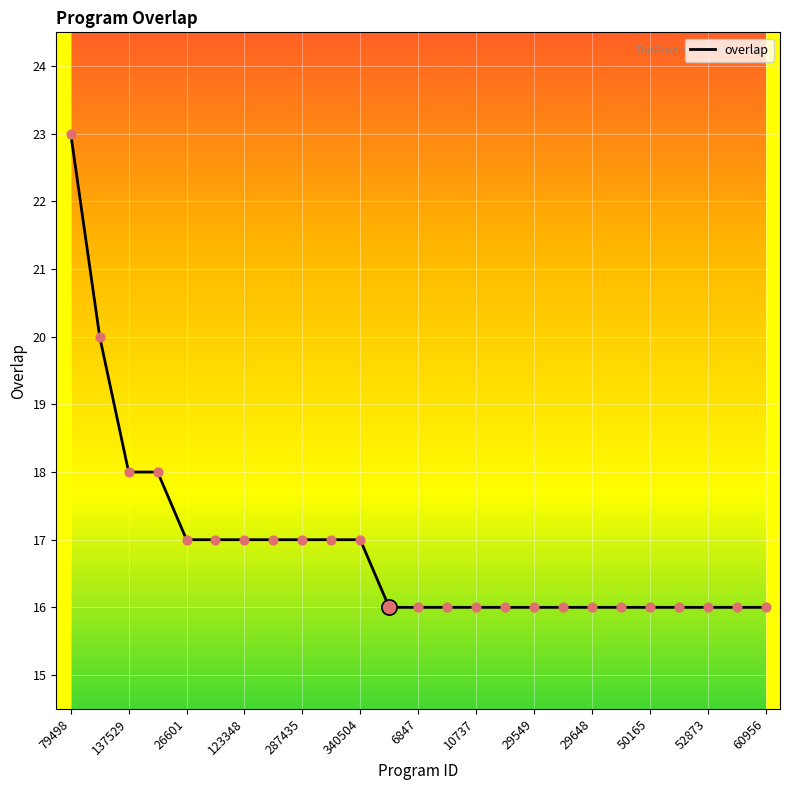

What is the smallest value displayed?

16